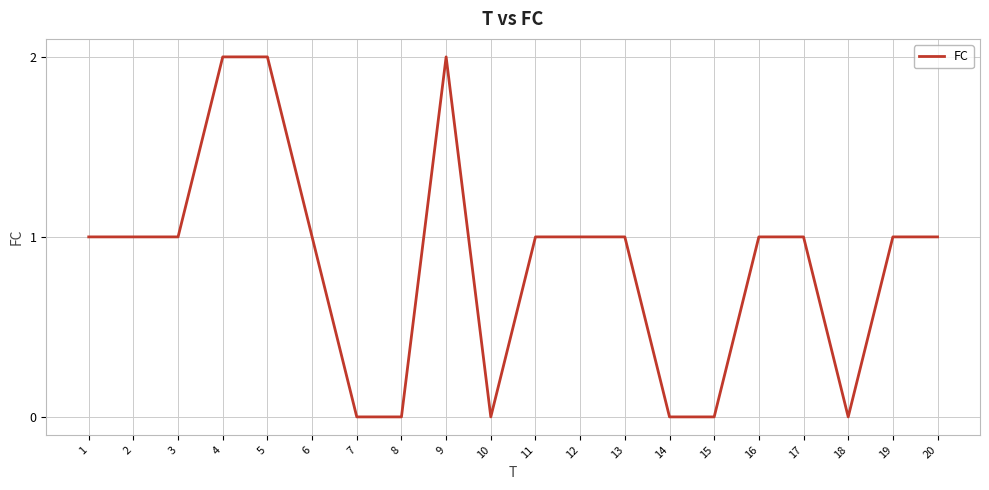

What is the sum of all values?

17